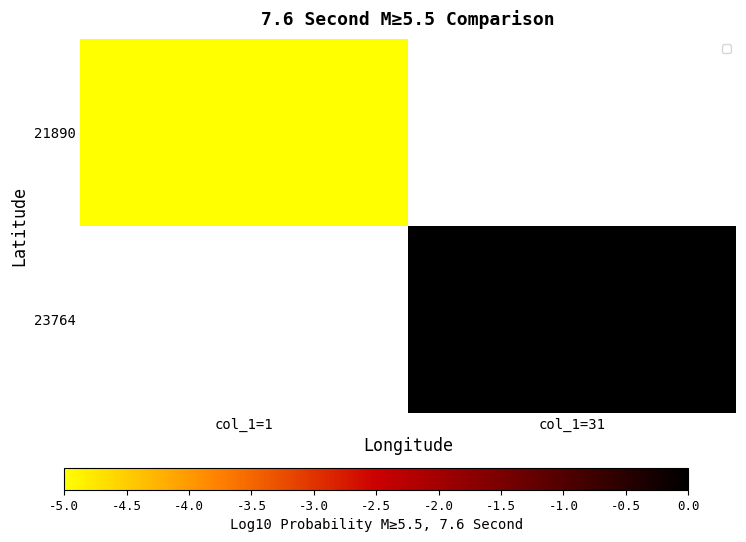

True or false: 21890 has a value of -5.0 at col_1=1.

True